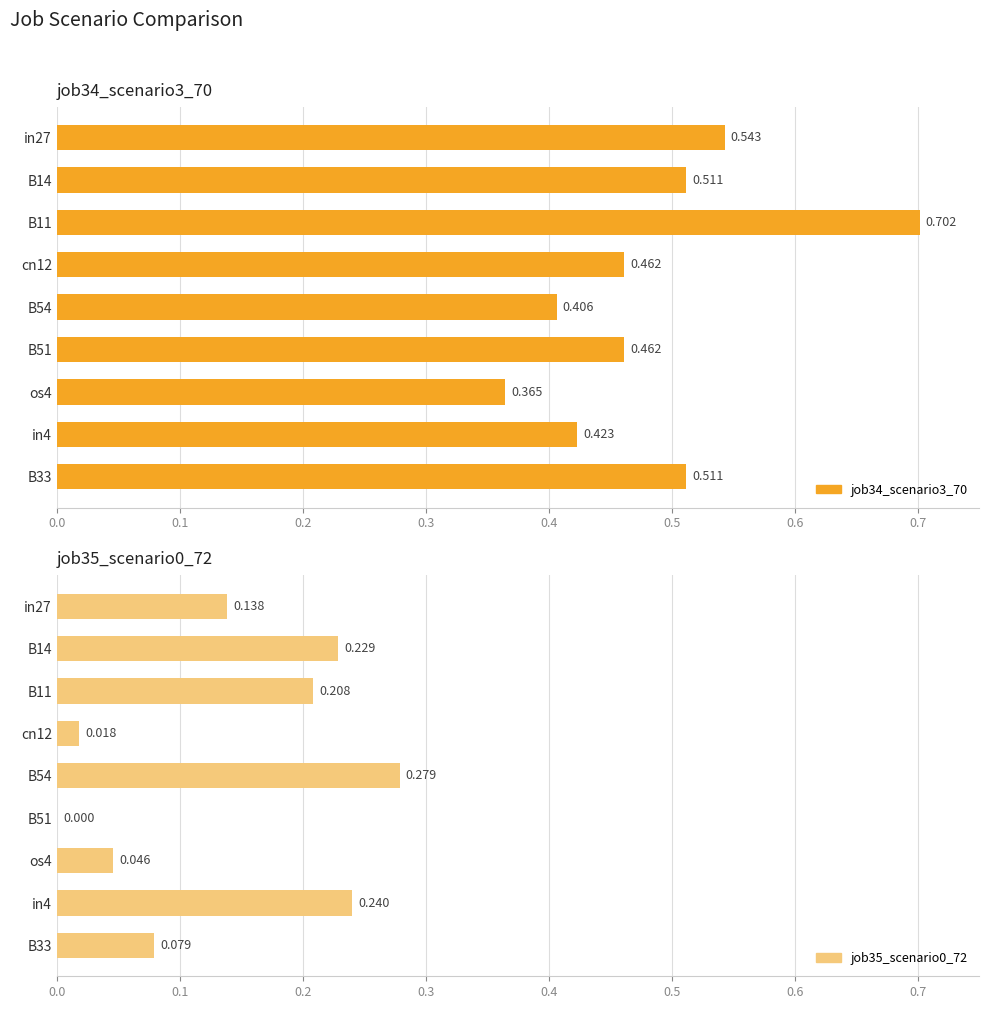

What is the difference between the highest and lowest values at B14?

0.3